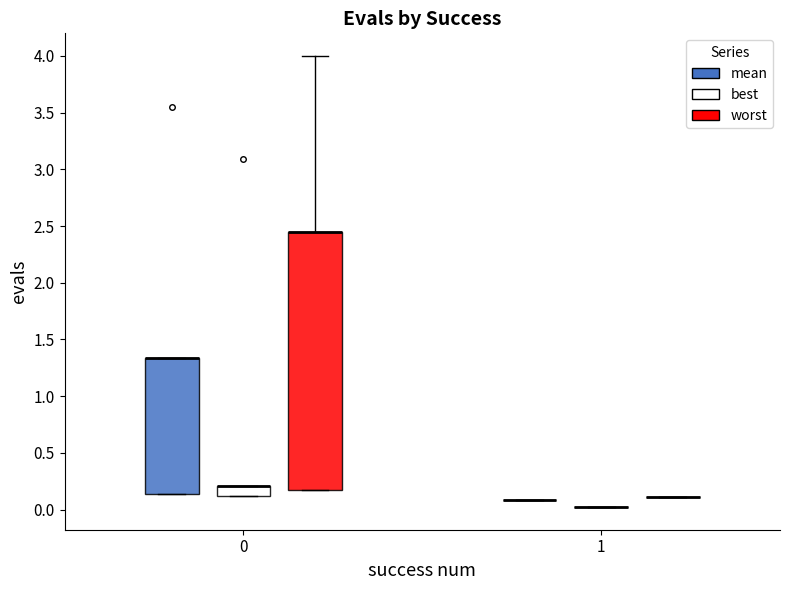

Reading left to right, transcribe this box plot: for each box, give where its median line is, the range the box spans, and where its two whiskers end, as read against the y-axis. The values are not printed on the chart, so give them approximately, as read against the axis.

0 (mean): median 1.35 (drawn on the box's upper edge), box 0.15 to 1.35, whiskers 0.15 to 1.35
0 (best): median 0.20 (drawn on the box's upper edge), box 0.10 to 0.20, whiskers 0.10 to 0.20
0 (worst): median 2.45 (drawn on the box's upper edge), box 0.15 to 2.45, whiskers 0.15 to 4.00
1 (mean): box collapsed to a line at 0.10, whiskers 0.10 to 0.10
1 (best): box collapsed to a line at 0.00, whiskers 0.00 to 0.00
1 (worst): box collapsed to a line at 0.10, whiskers 0.10 to 0.10